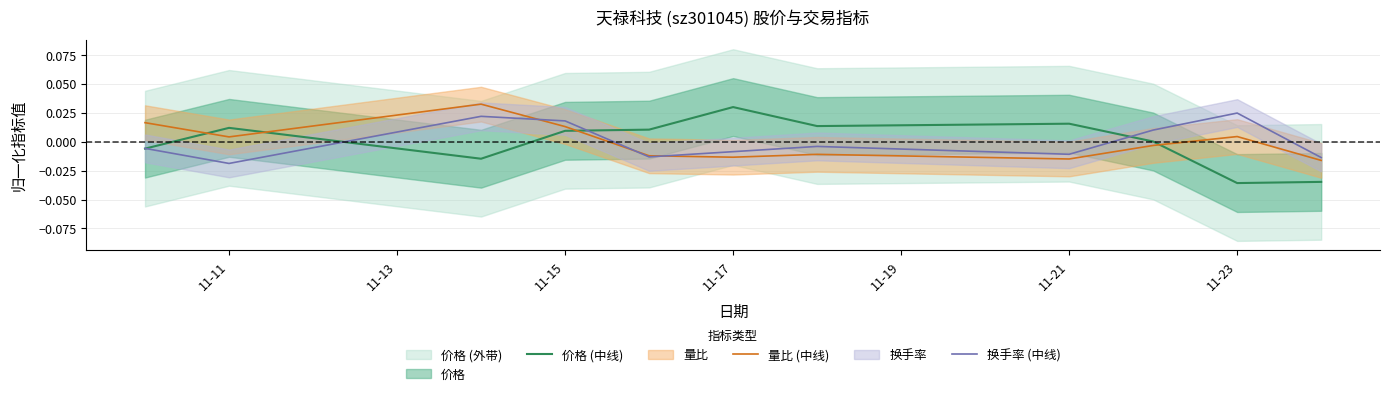

List the series in order of their overall mean, highest first.

换手率 (中线), 量比 (中线), 价格 (中线)